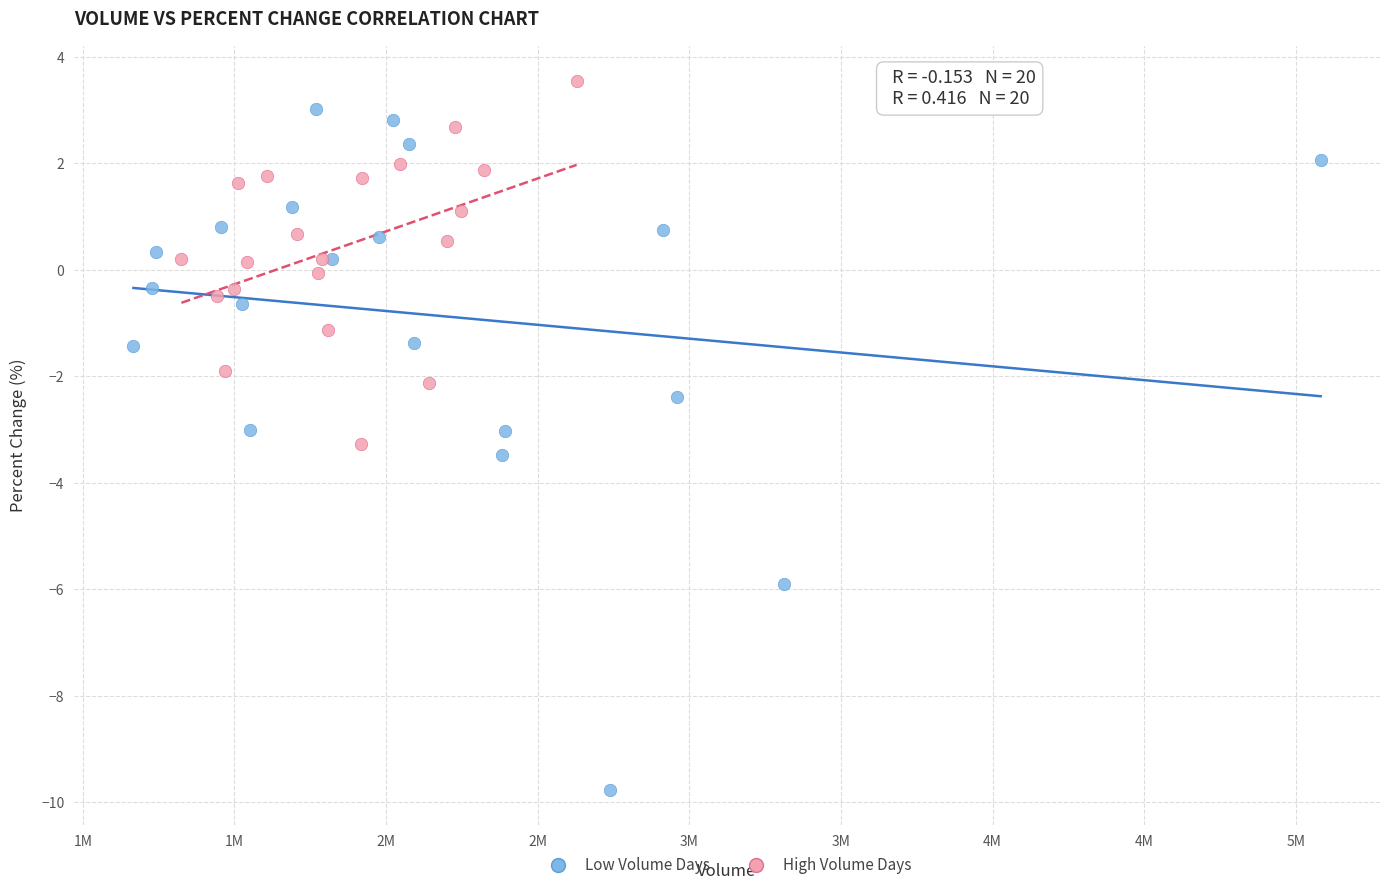

Which series reaches the minimum Y coordinate?

Low Volume Days